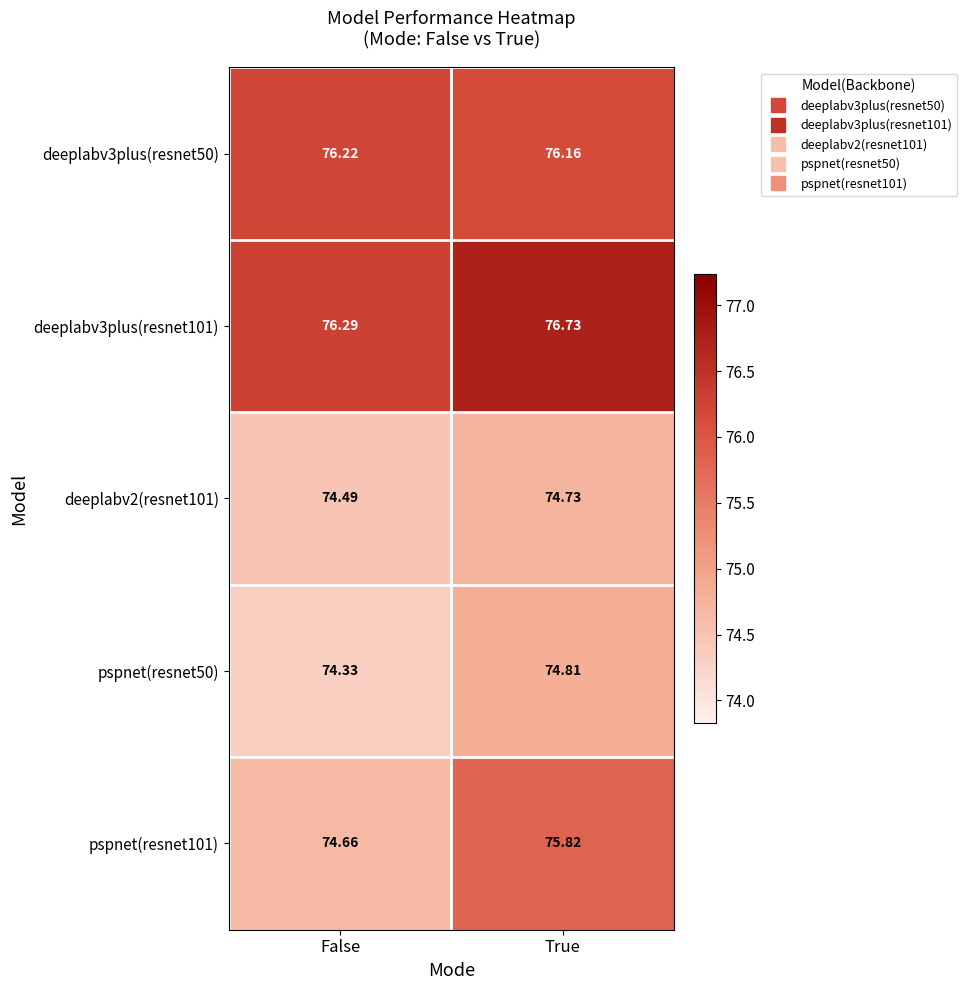

Rank the categories by deeplabv2(resnet101) value from highest to lowest.

True, False